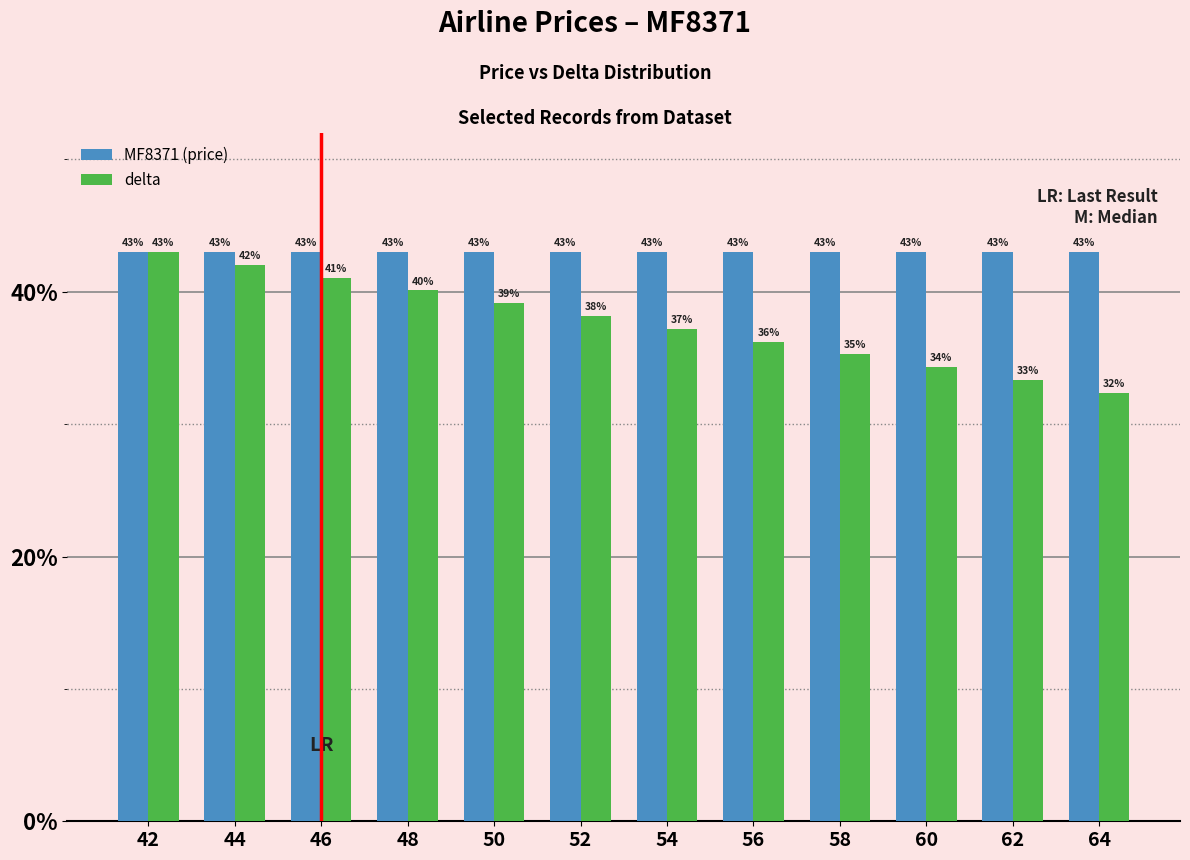

What is the maximum value for delta?

43.0